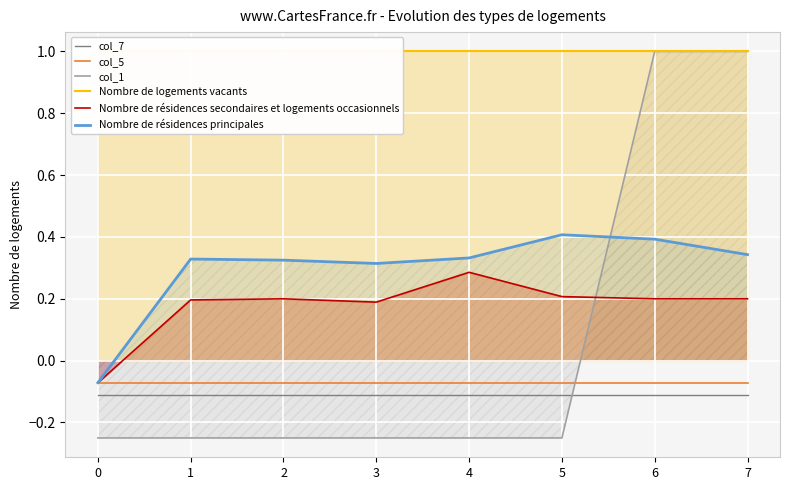

The col_7 series shows -0.1 at 5. True or false?

True